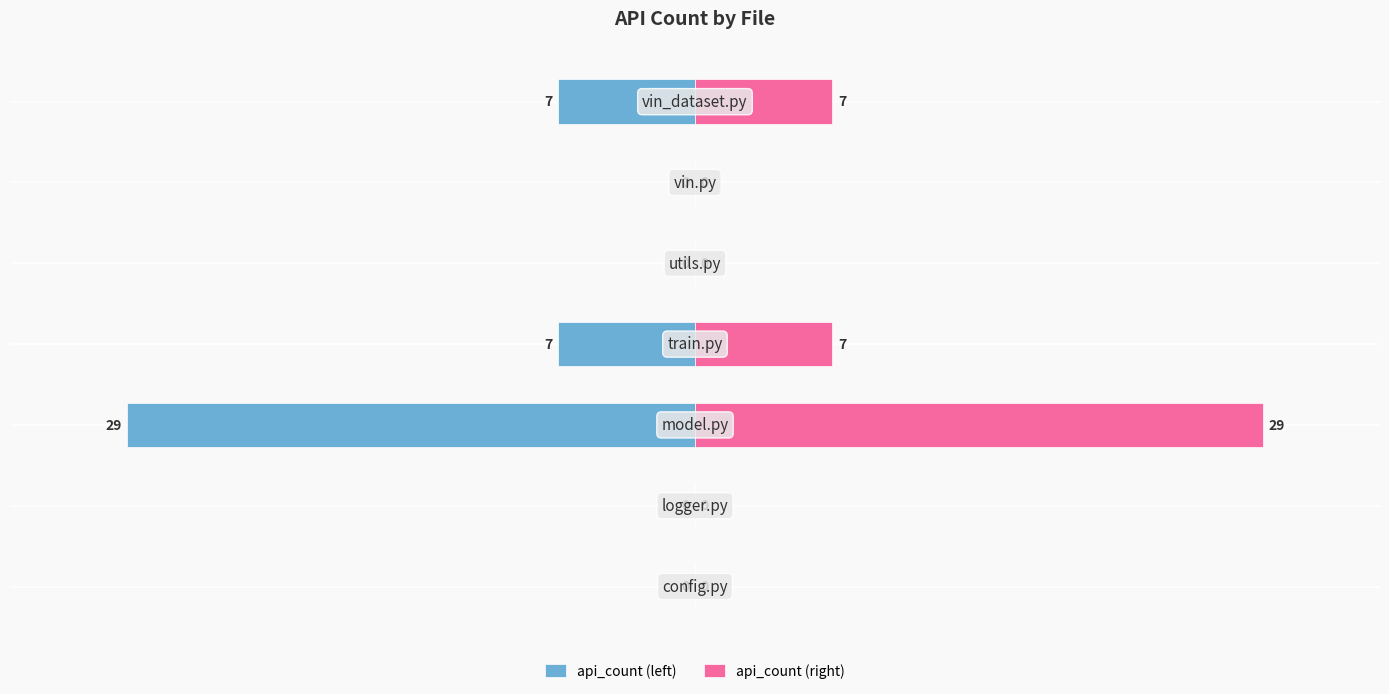

At 2, list the series in order from smallest to largest.

api_count (left), api_count (right)